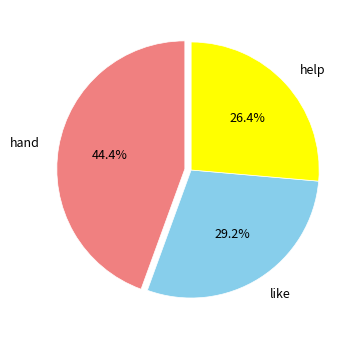

Is hand the majority of the pie?

No